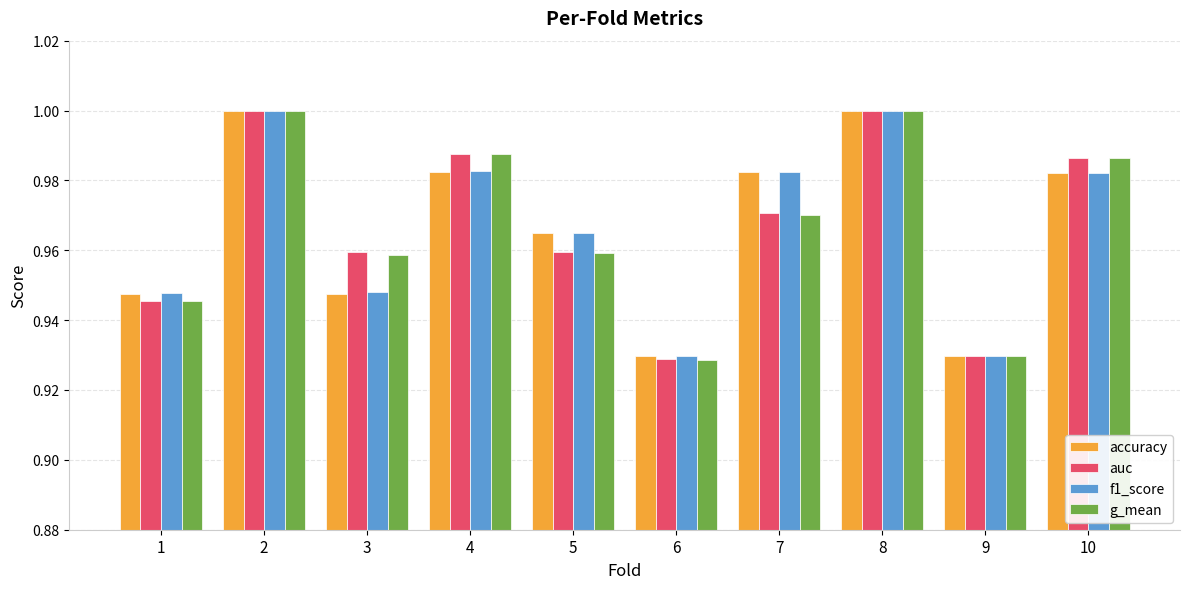

The g_mean series shows 0.5 at 9. True or false?

False